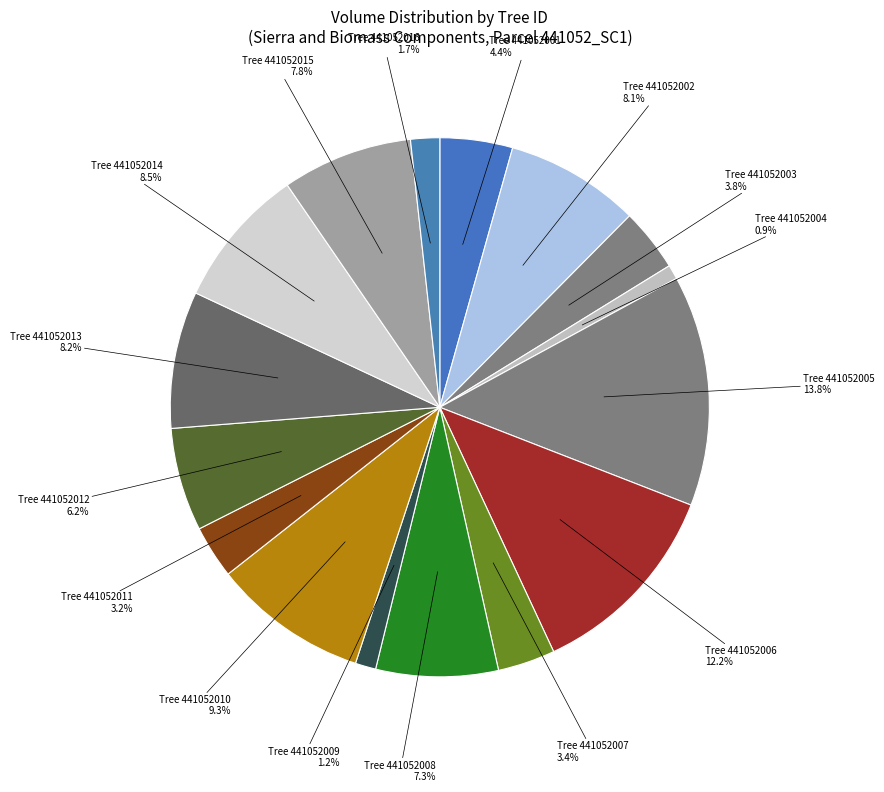

How many segments does this pie chart have?

16